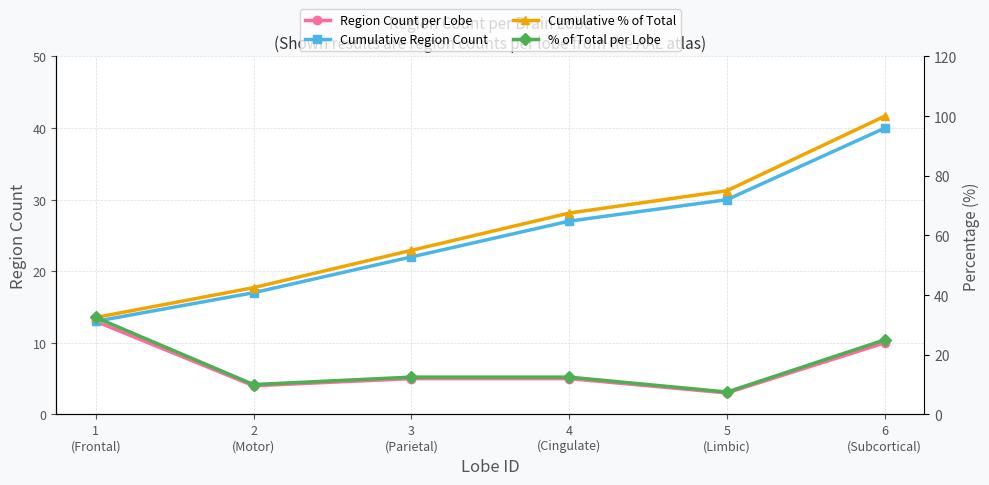

What is the difference between the highest and lowest values at 6
(Subcortical)?

90.0